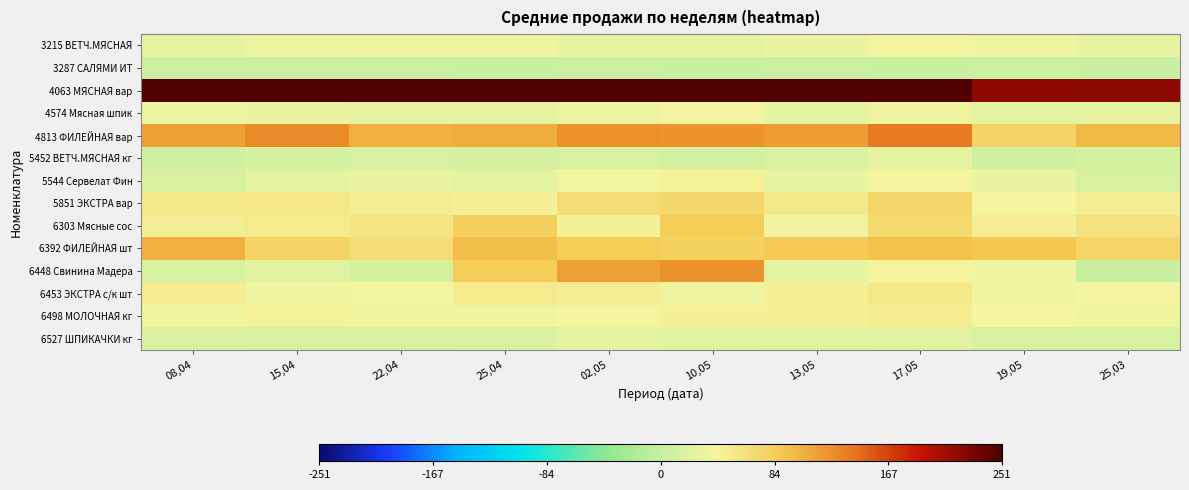

How many distinct data groups are displayed?

14